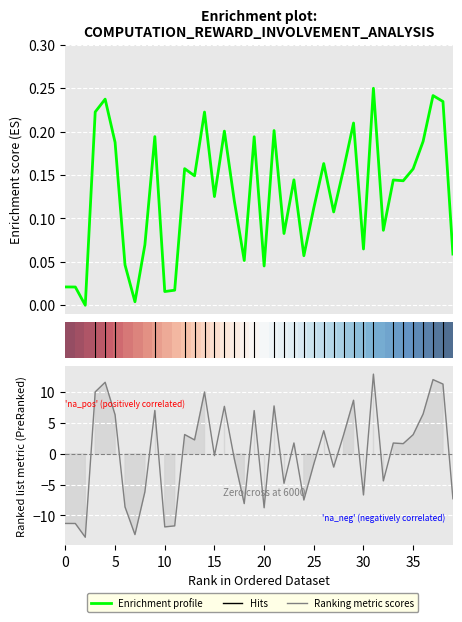

In reward, how many points are lower than both neighbors (excluding endpoints)?

13